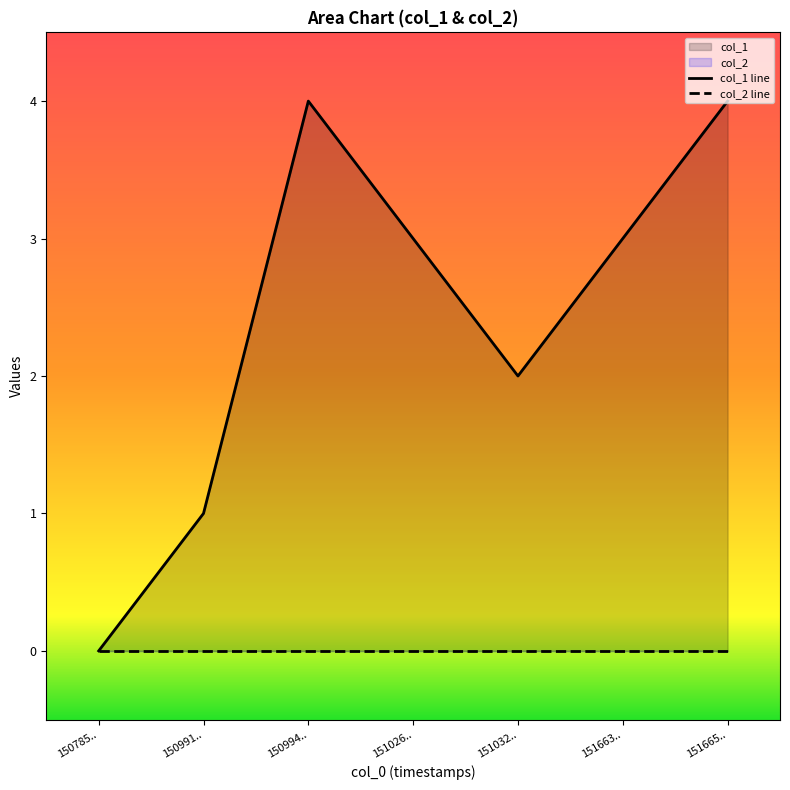

How many positive values are there?

6